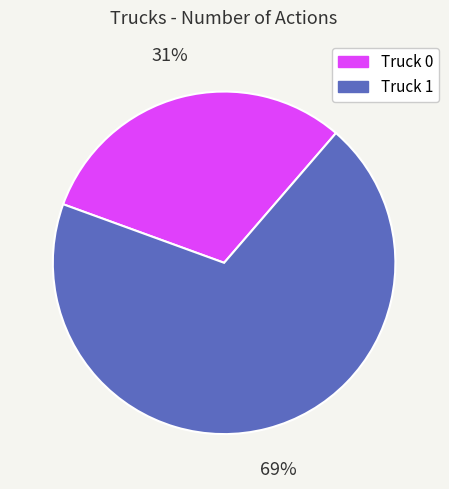

Which category has the smallest portion of the pie?

Truck 0